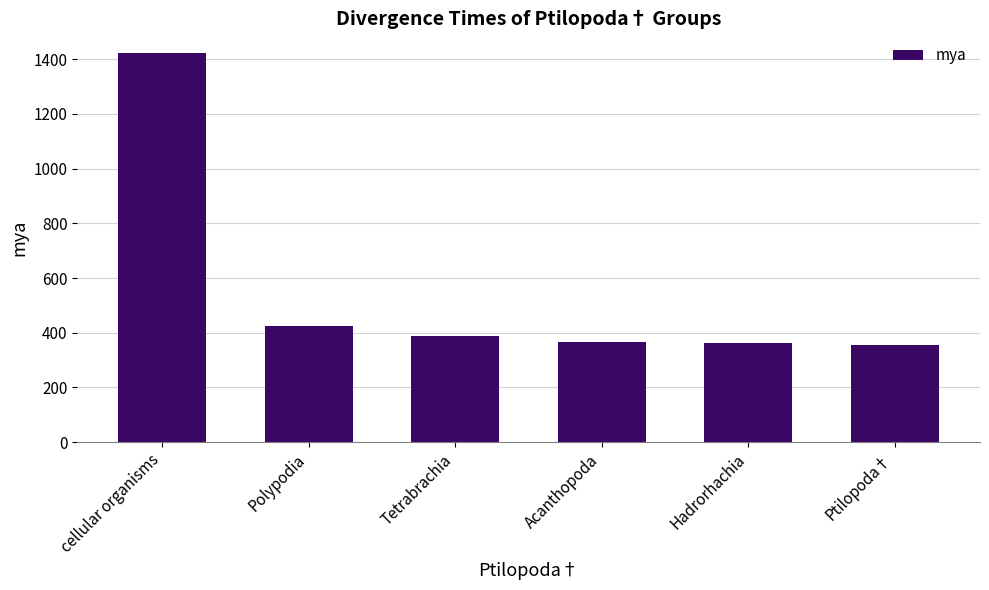

What is the difference between the maximum and minimum values?

1067